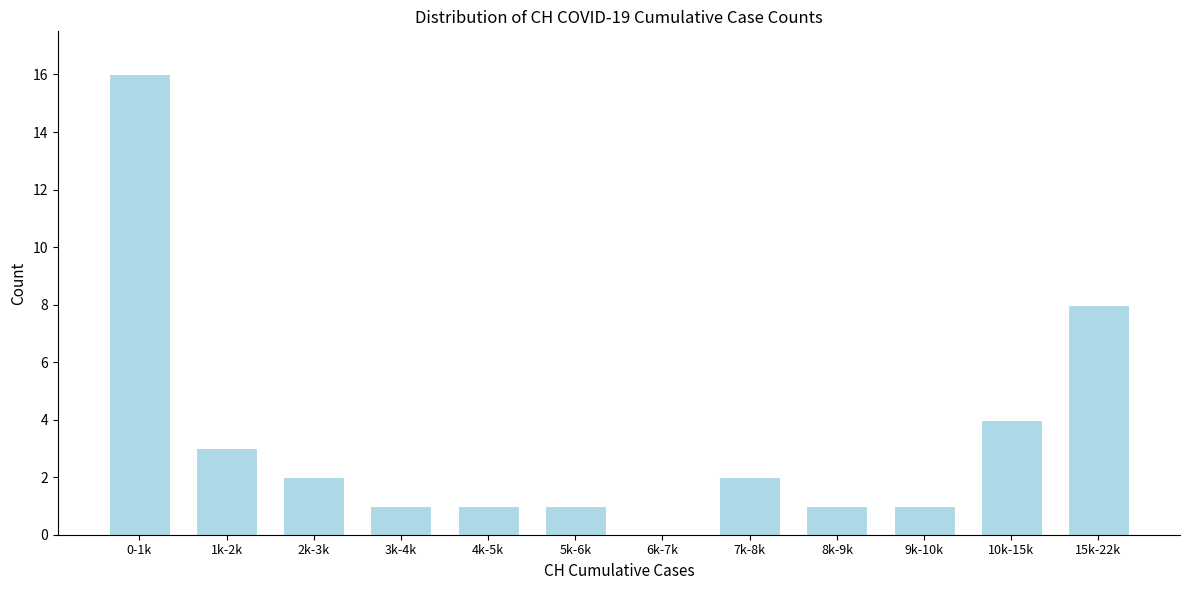

Reading left to right, list all the values displayed in this chart.

0-1k=16	1k-2k=3	2k-3k=2	3k-4k=1	4k-5k=1	5k-6k=1	6k-7k=0	7k-8k=2	8k-9k=1	9k-10k=1	10k-15k=4	15k-22k=8